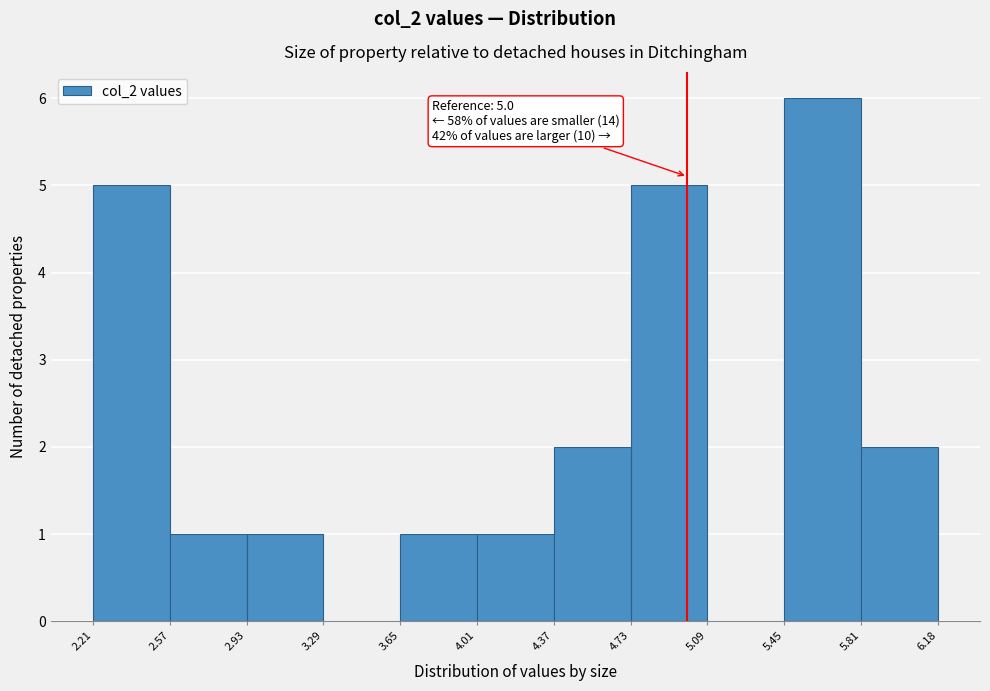

Which range on the x-axis has the tallest bar?

5.45 to 5.81